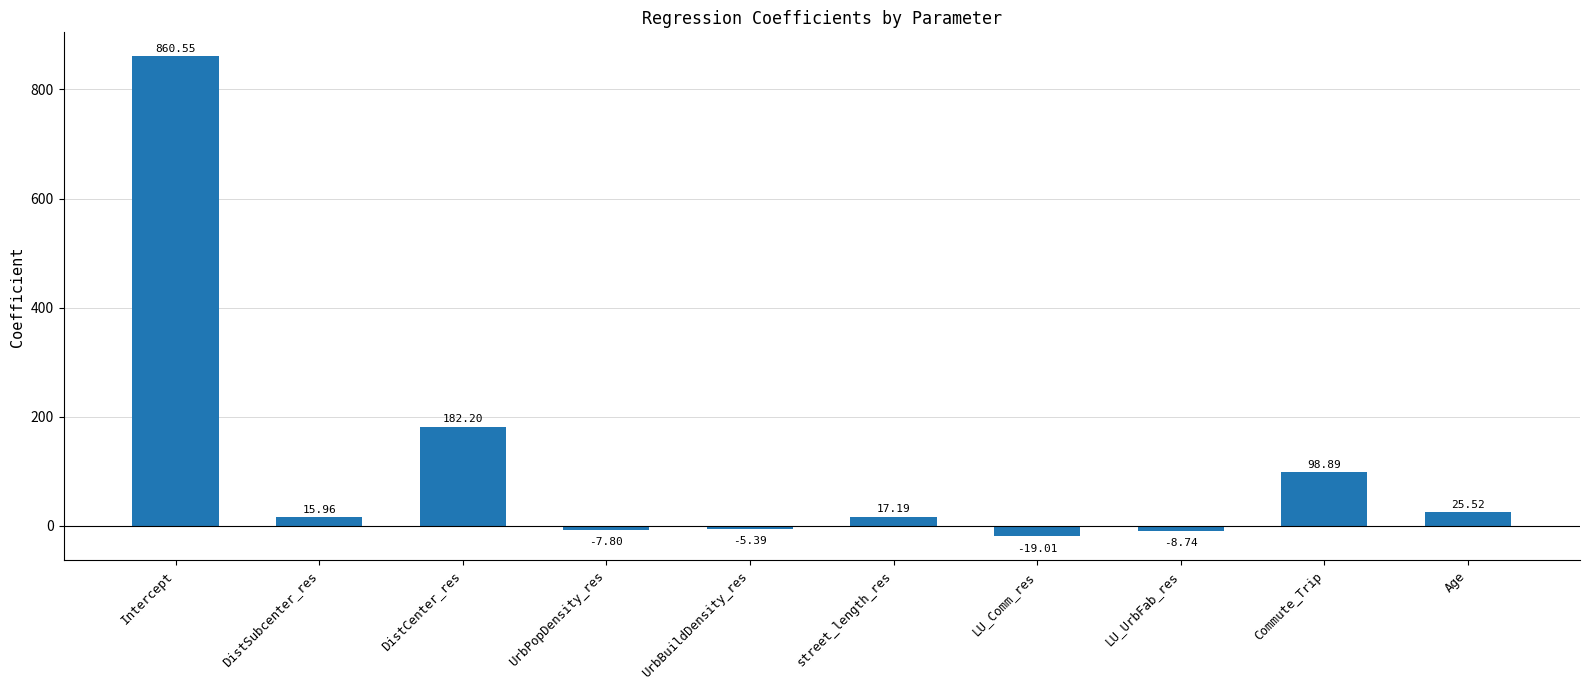

What is the greatest value displayed?

860.5